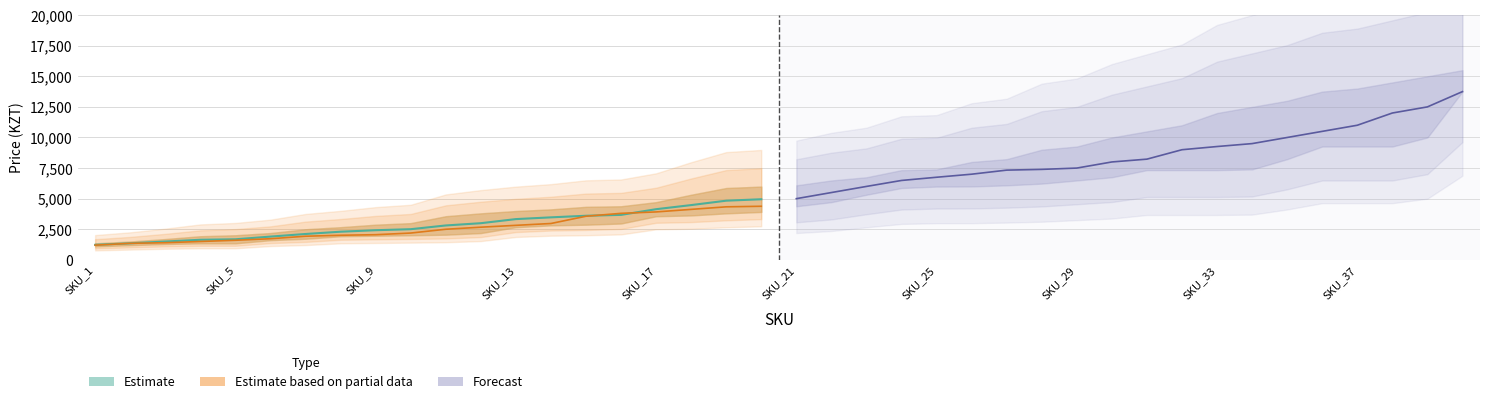

How many values in the price_high series are below 8230?

10